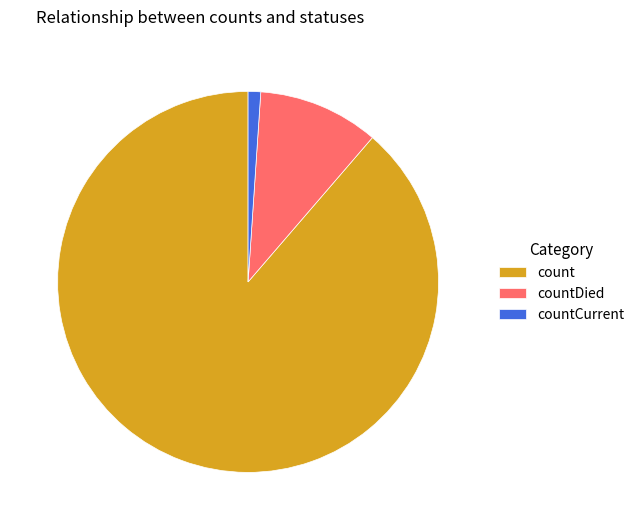

Count the number of slices in the pie.

3